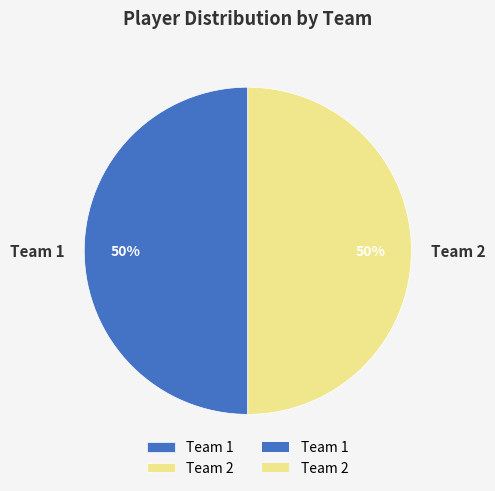

How many slices are in this pie chart?

2